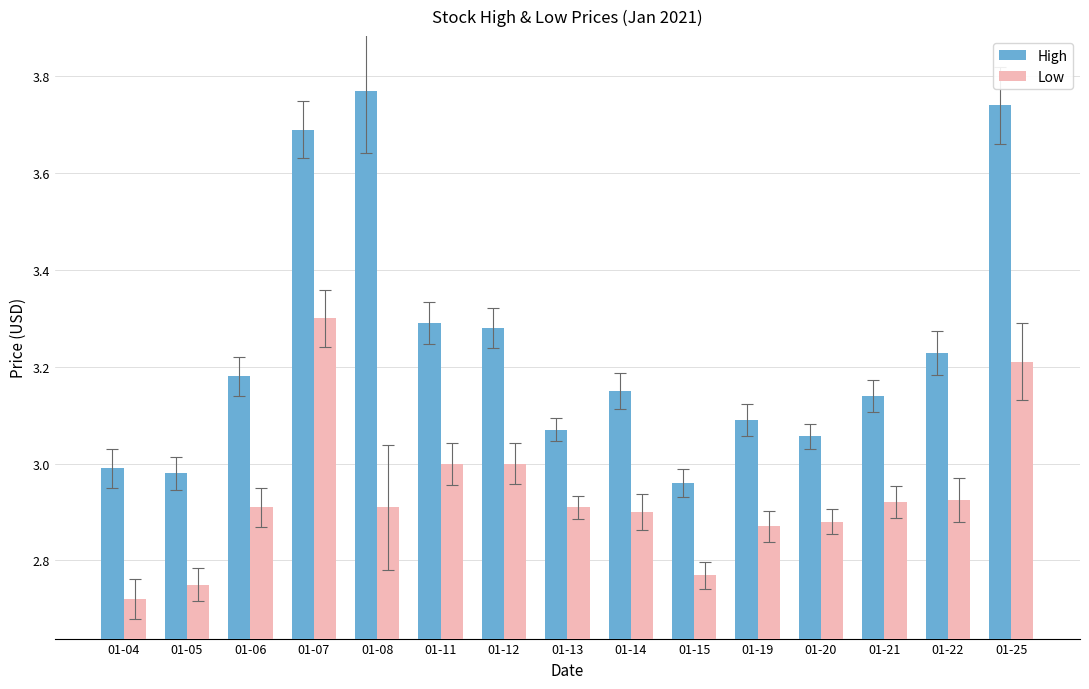

Rank the series by their average value, from highest to lowest.

High, Low